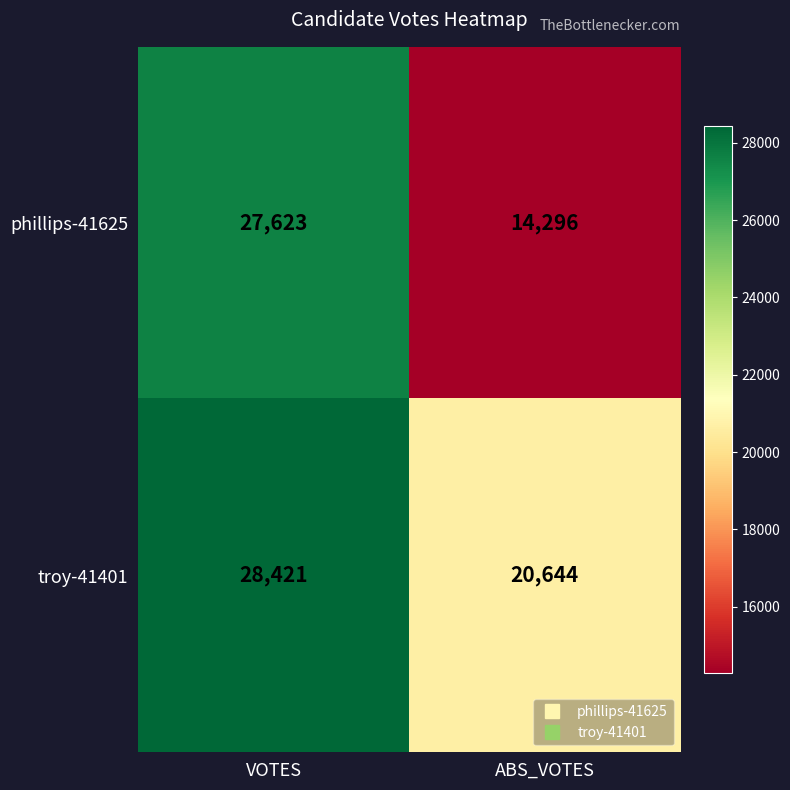

True or false: phillips-41625 has a value of 12499 at VOTES.

False